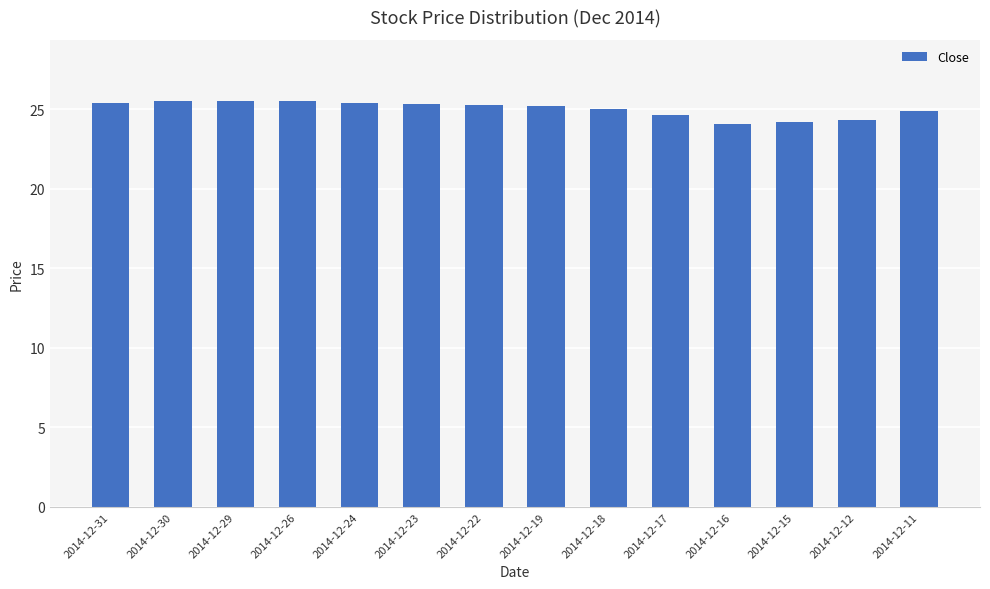

What is the sum of all values?

350.2